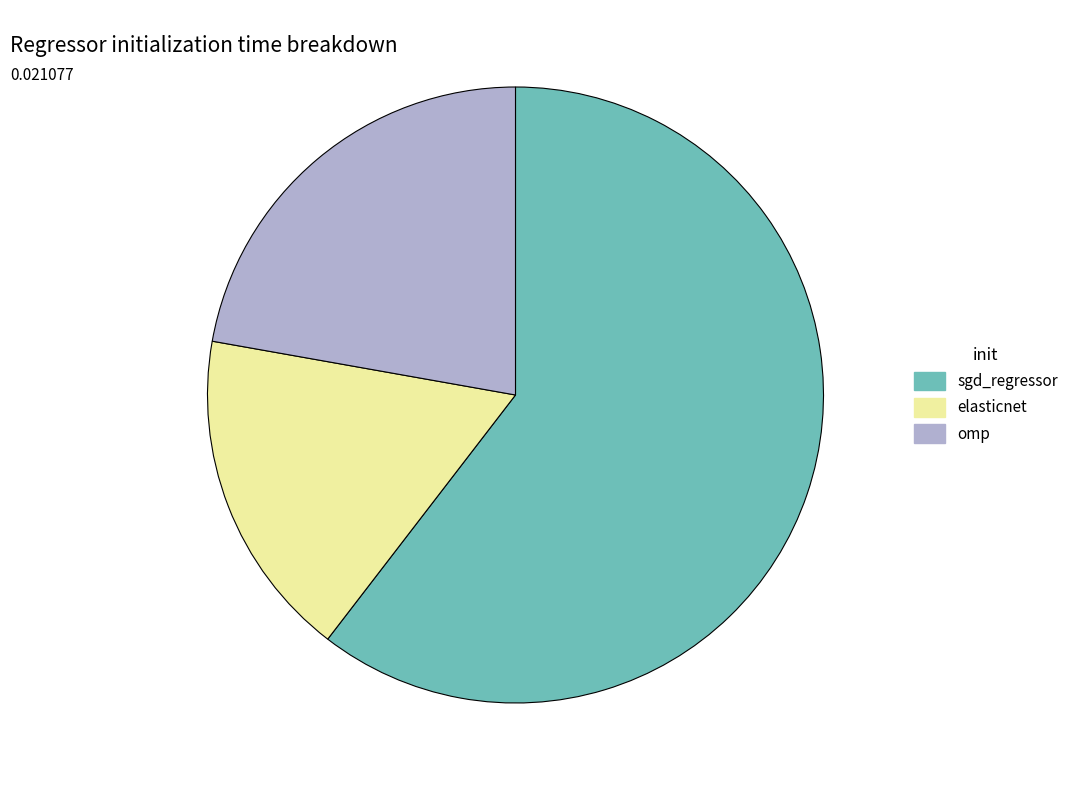

Combined, do sgd_regressor and omp account for over 50%?

Yes